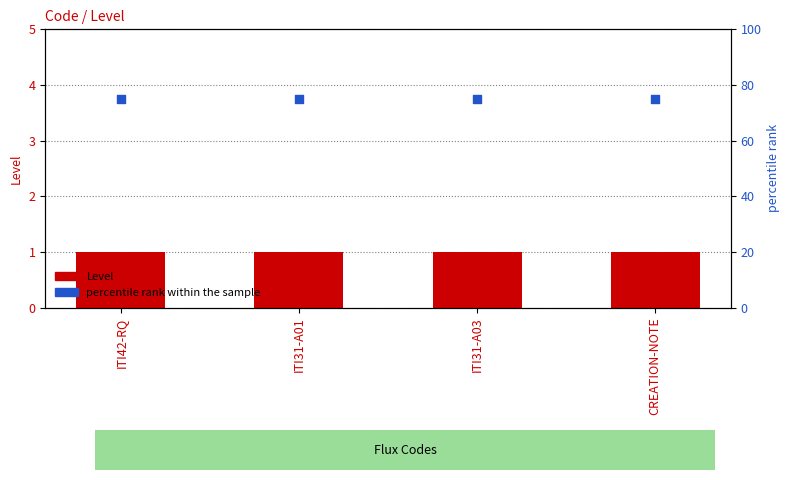

Is the value of percentile rank within the sample at ITI31-A01 greater than the value of Level at ITI31-A01?

Yes